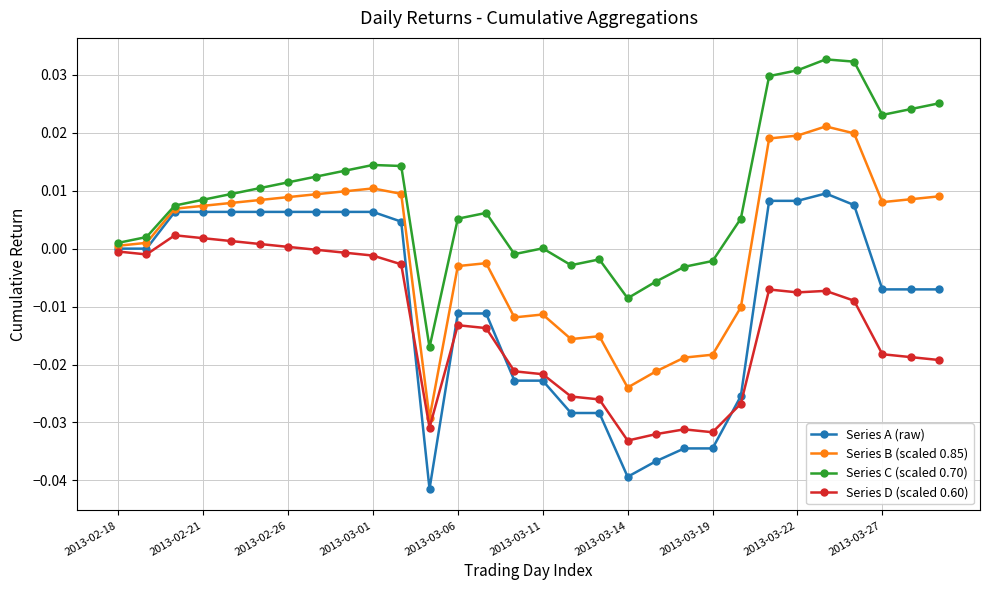

How many data points in Series B (scaled 0.85) are above 0?

18